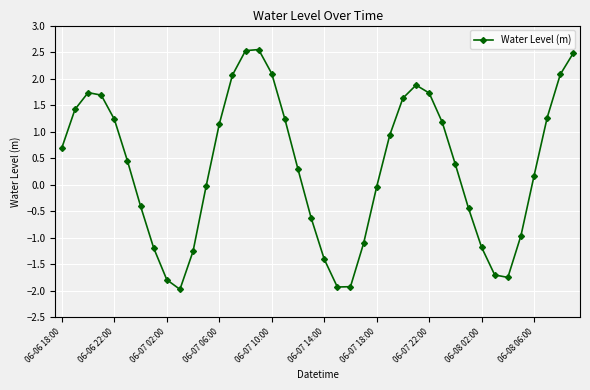

How many series are shown in this chart?

1